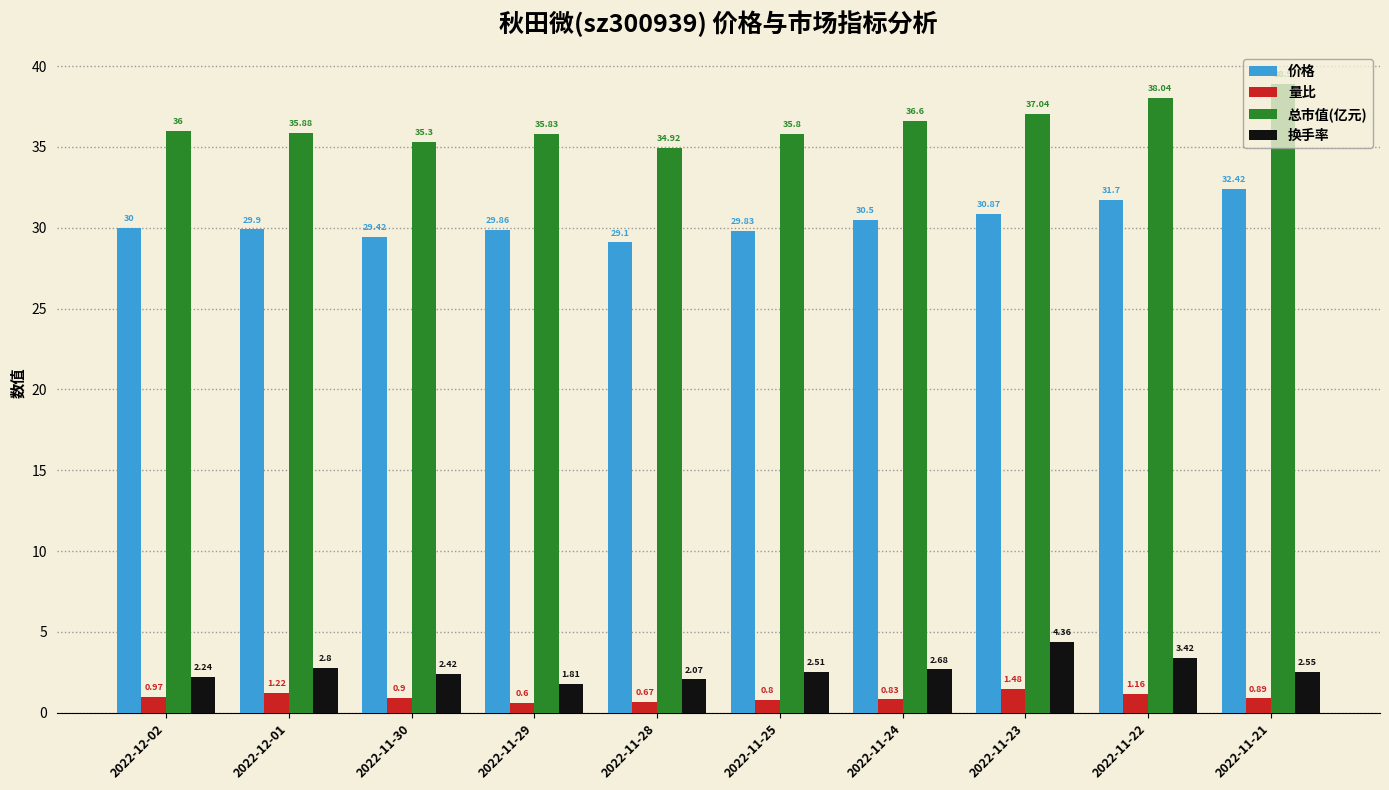

What is the difference between the 价格 values at 2022-12-02 and 2022-11-23?

0.9